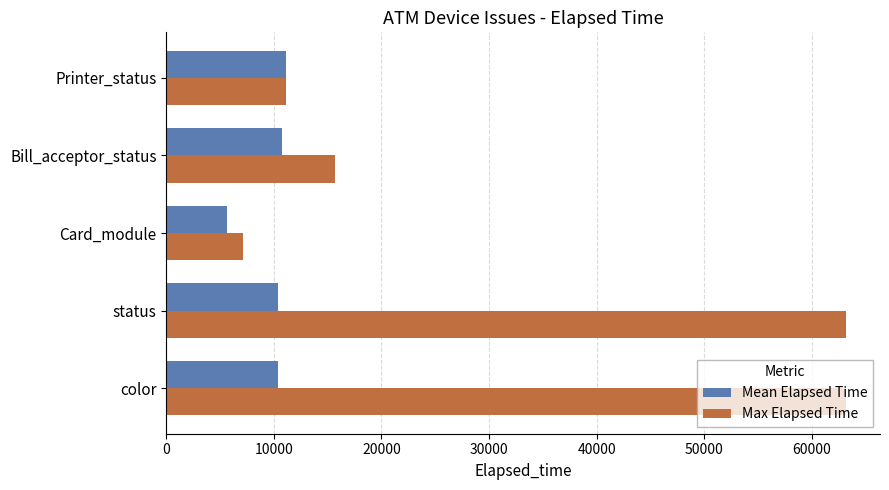

What is the total value across all series at Bill_acceptor_status?

26431.0